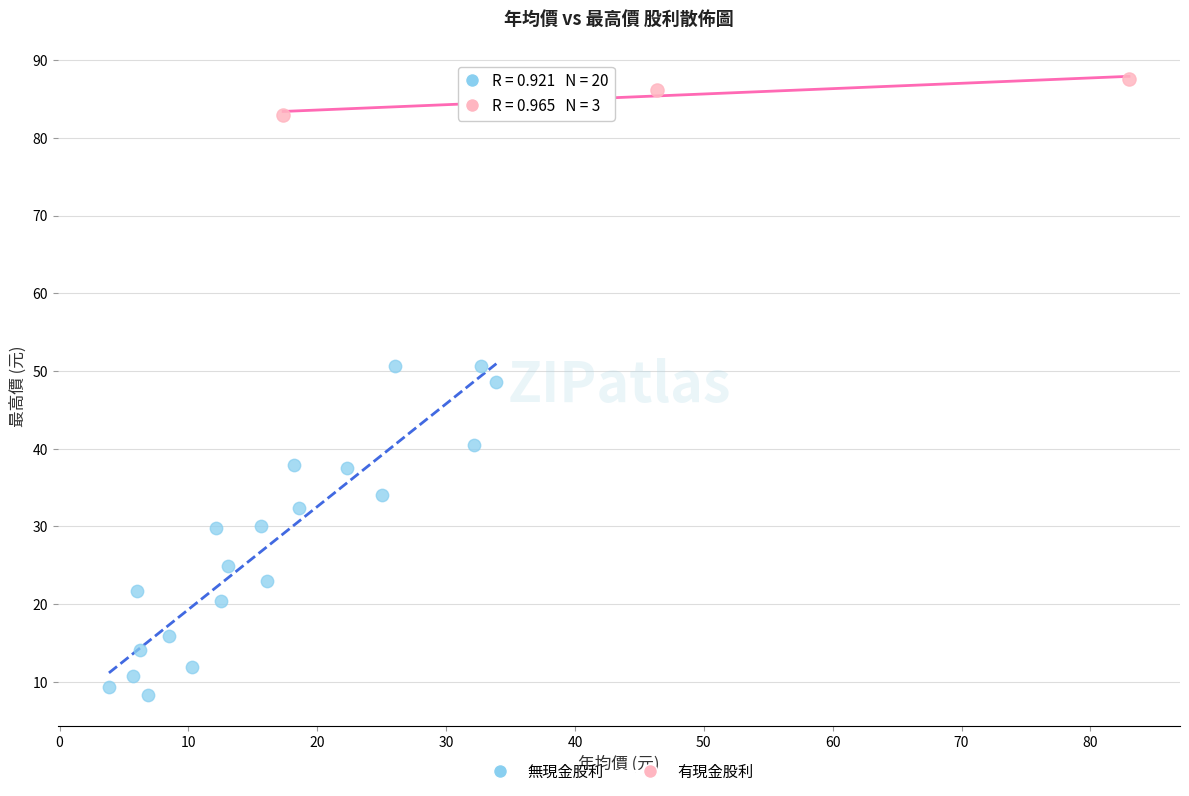

What are all the series names shown in the legend?

無現金股利, 有現金股利